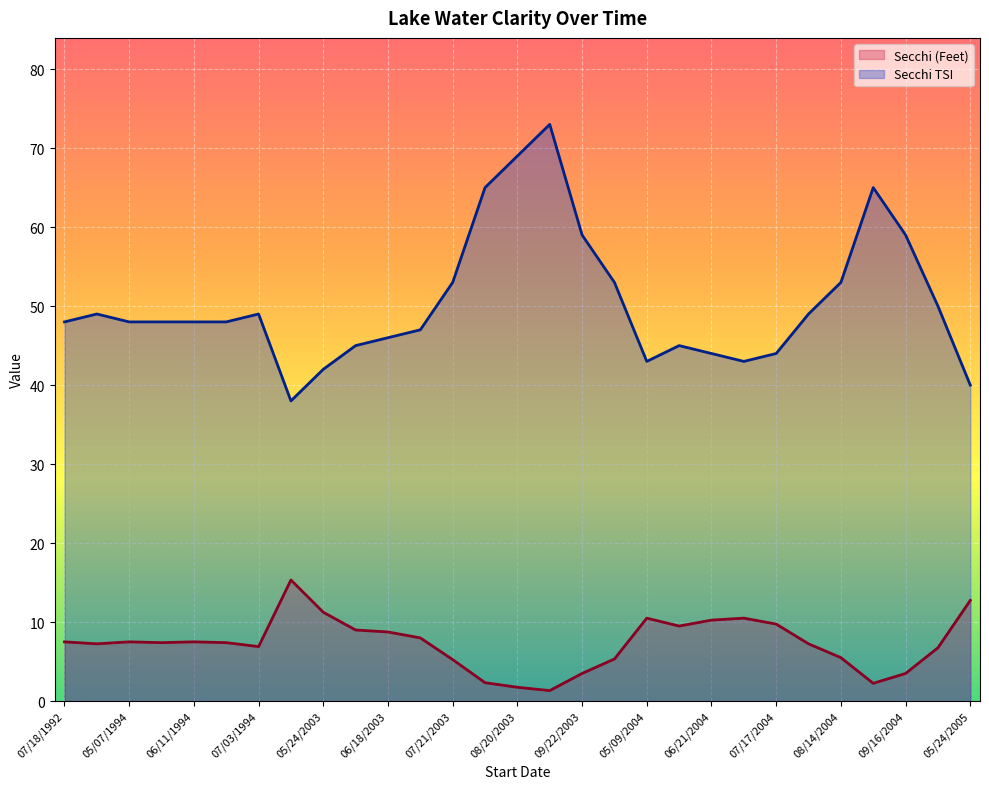

Which series has the largest range (max minus min)?

Secchi TSI